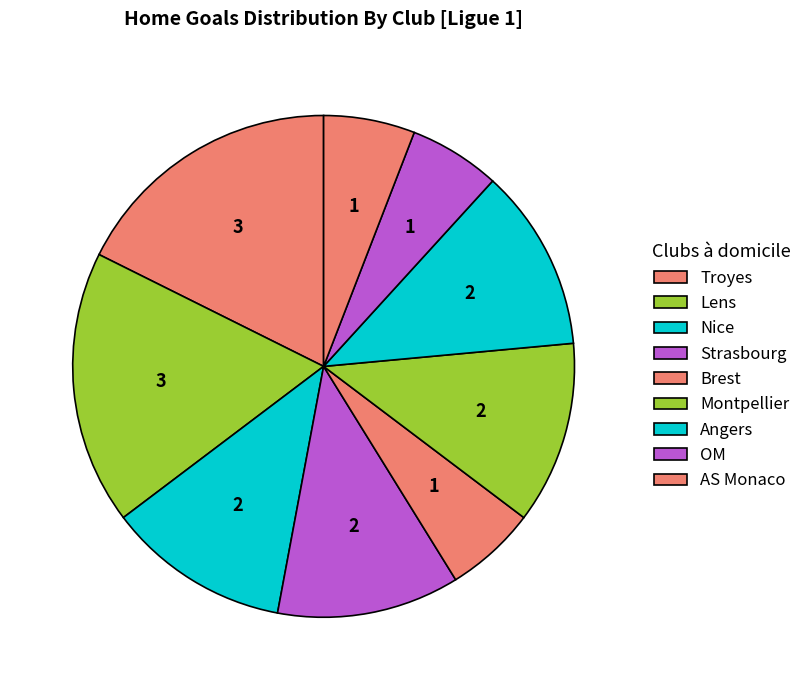

To the nearest percent, what portion does Nice represent?

12%